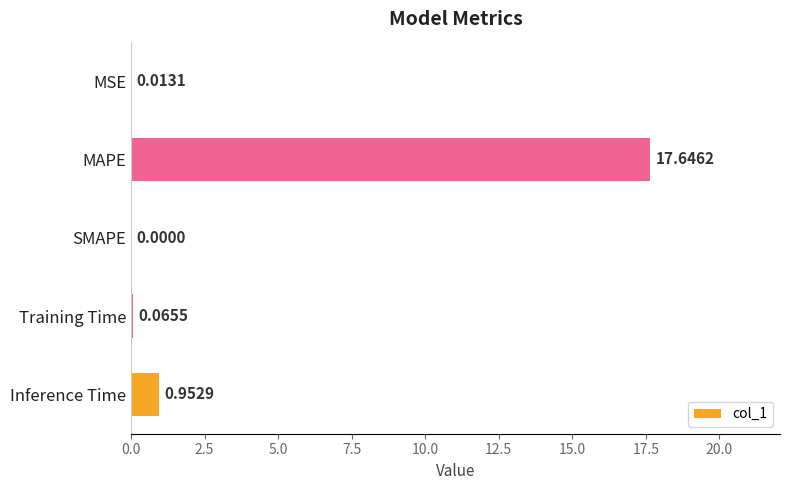

Between Training Time and Inference Time, which is larger?

Inference Time